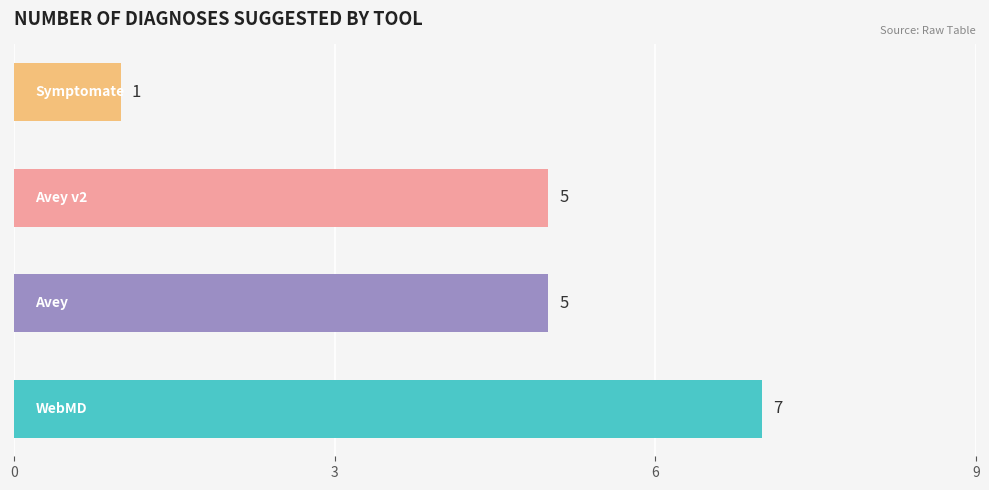

Reading bottom to top, list all the values displayed in this chart.

7	5	5	1